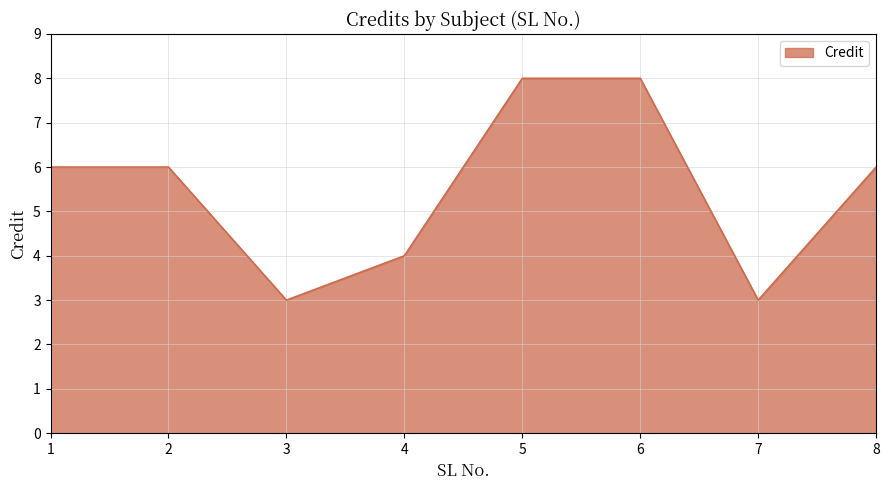

What is the difference between the maximum and minimum values?

5